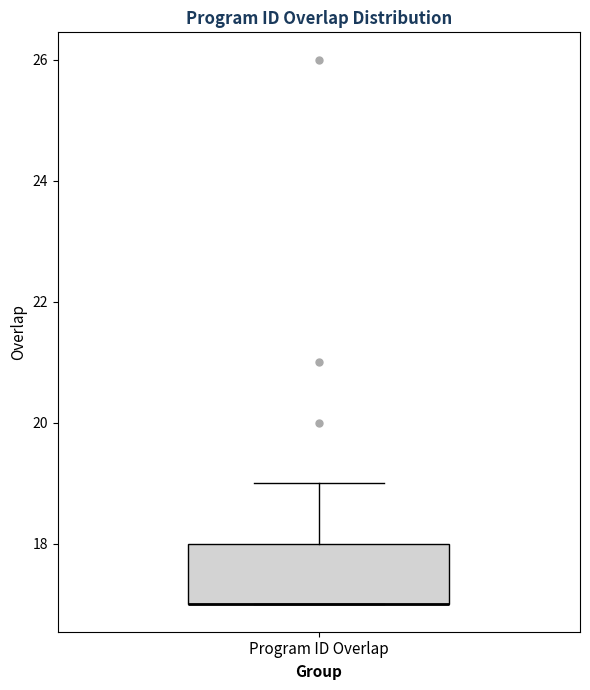

Transcribe this box plot: give where the median line is, the range the box spans, and where the two whiskers end, as read against the y-axis. The values are not printed on the chart, so give them approximately, as read against the axis.

median 17 (drawn on the box's lower edge), box 17 to 18, whiskers 17 to 19